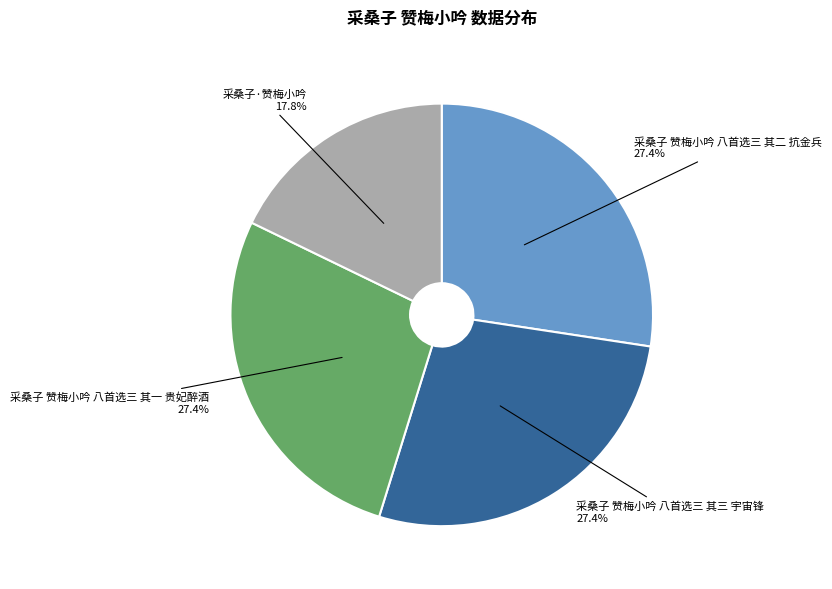

What is the ratio of the value at 采桑子 赞梅小吟 八首选三 其三 宇宙锋 to the value at 采桑子·赞梅小吟?

1.5